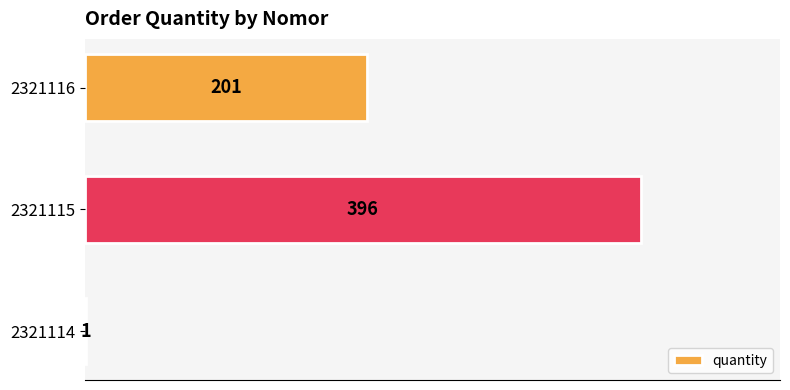

What is the sum of all values?

598